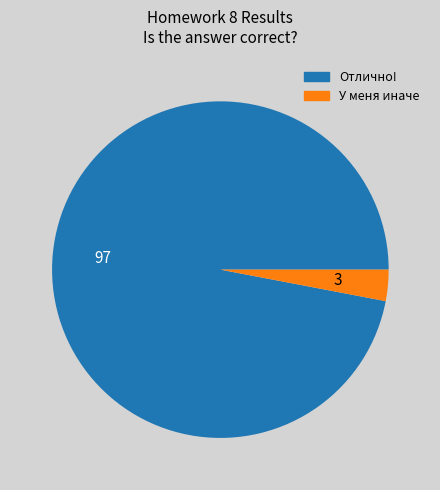

What is the largest slice in the pie chart?

Отлично!